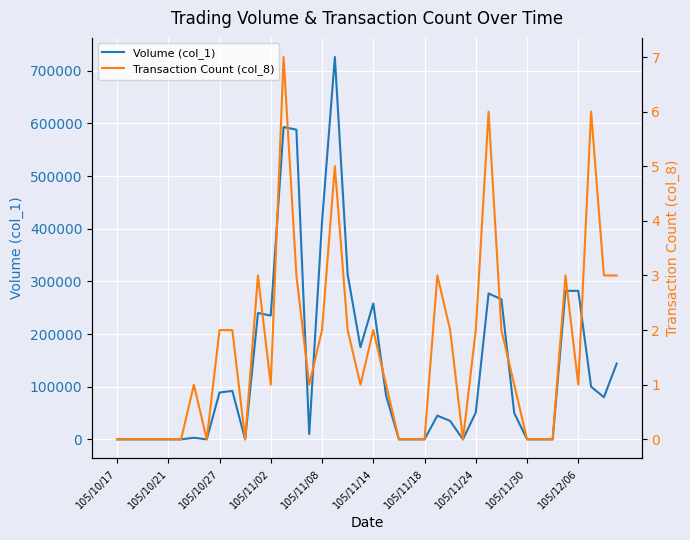

The value of Volume (col_1) at 105/11/18 is 0. True or false?

True